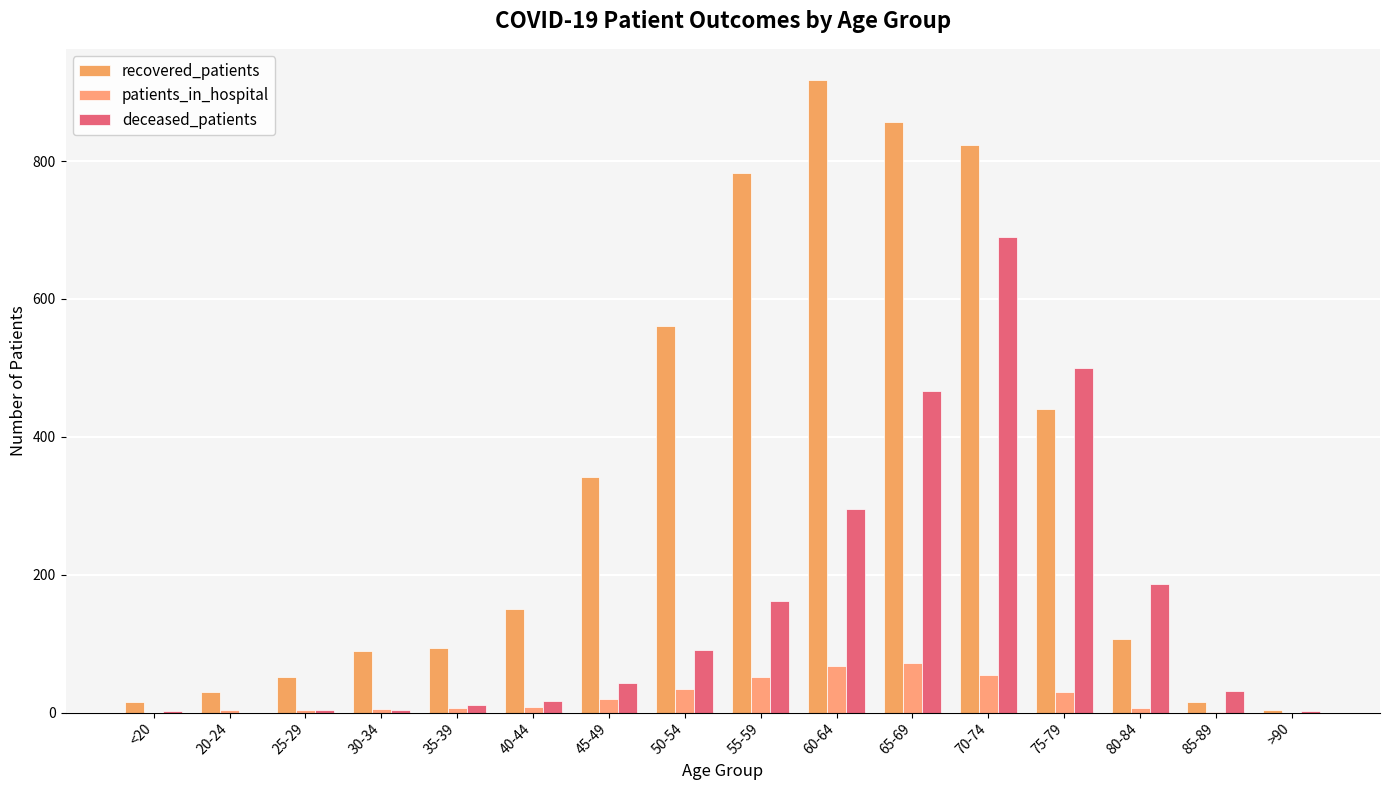

The value of deceased_patients at 80-84 is 187. True or false?

True